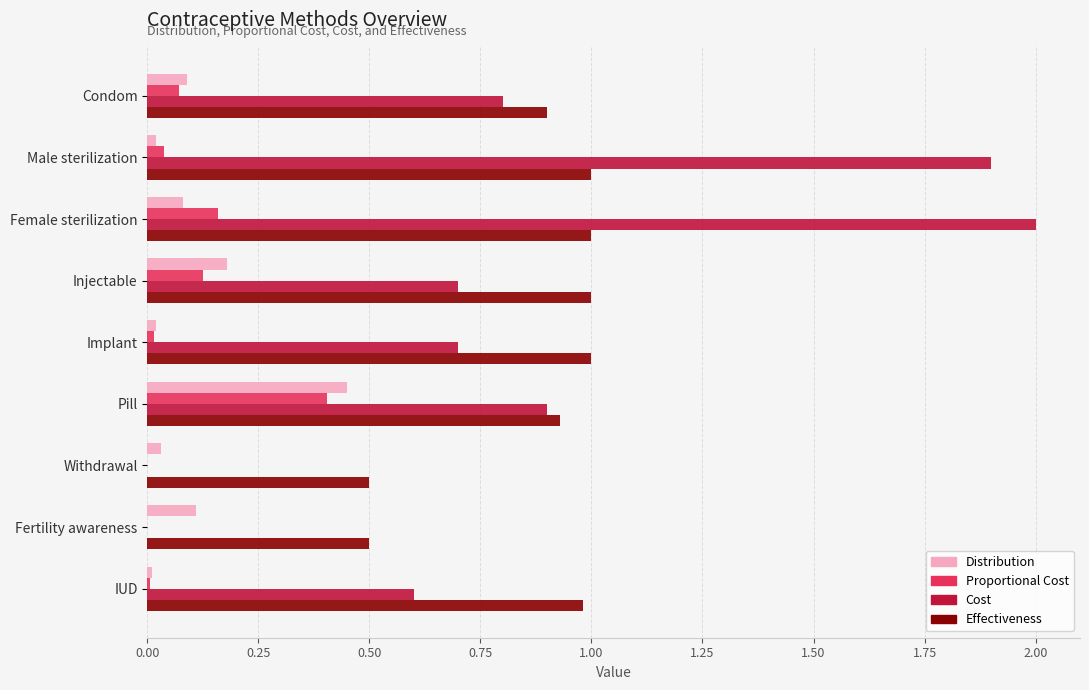

Which series changed the most between Pill and IUD?

Distribution